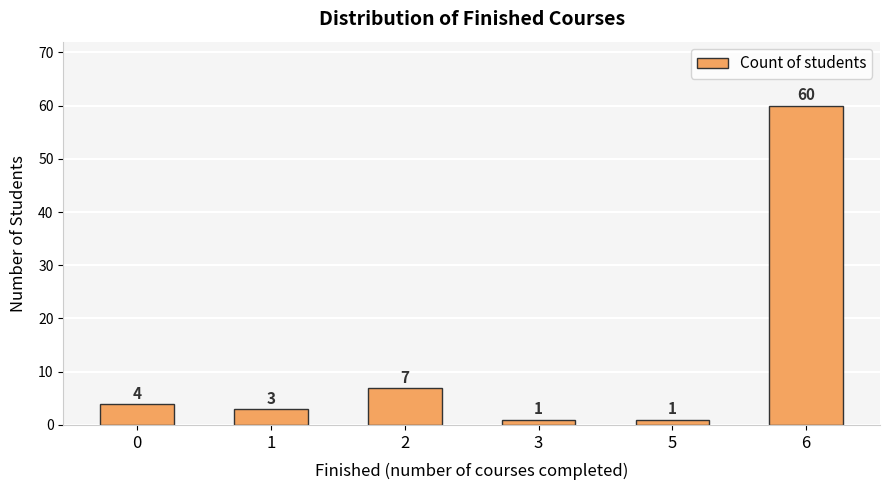

Is it true that the value at 3 is 1?

True